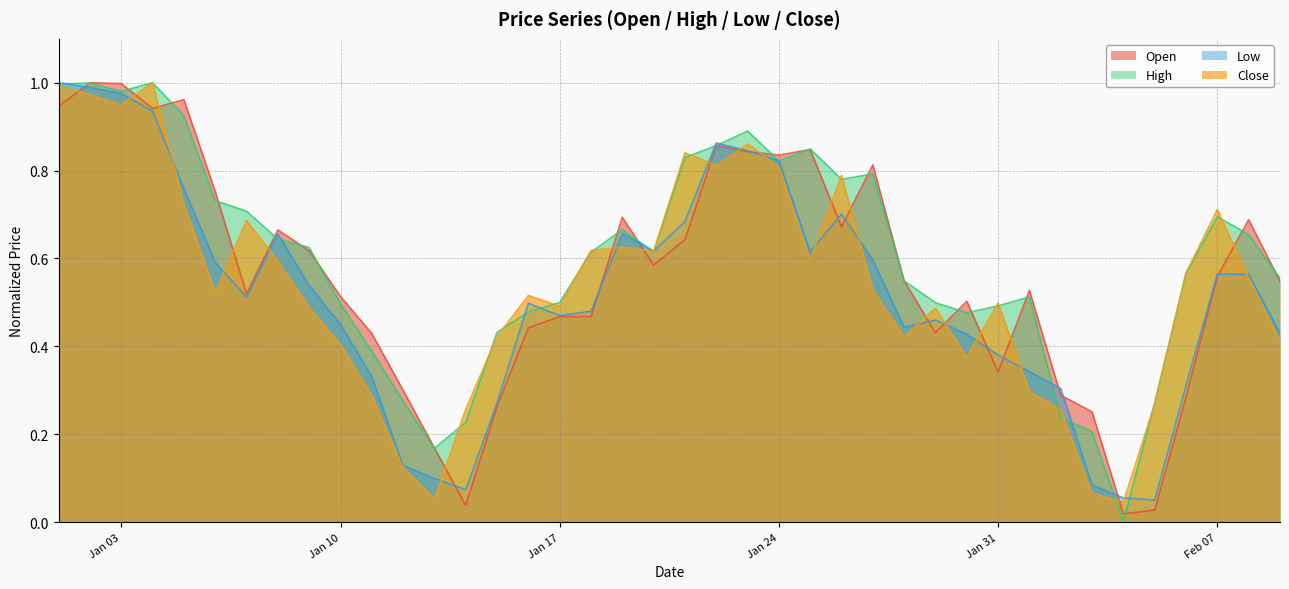

Read the High value at 2023-01-26.

0.8